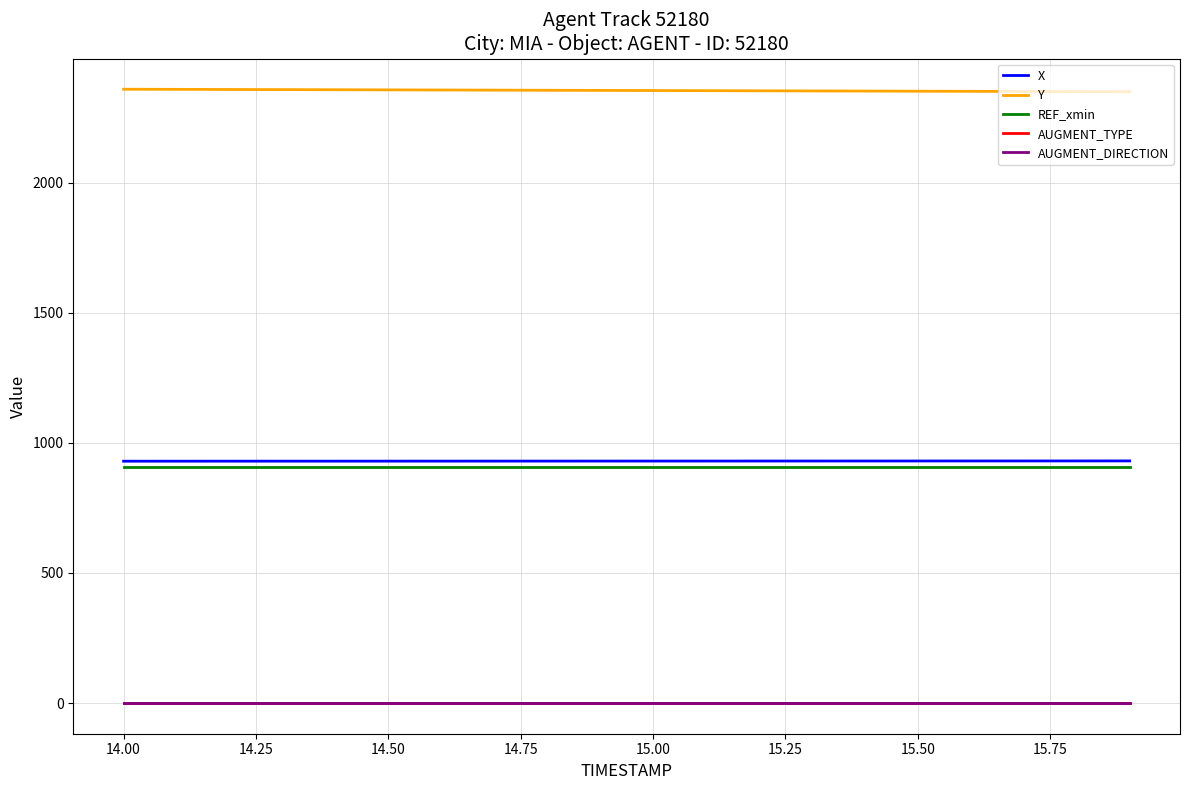

True or false: X and AUGMENT_TYPE cross at least once.

False